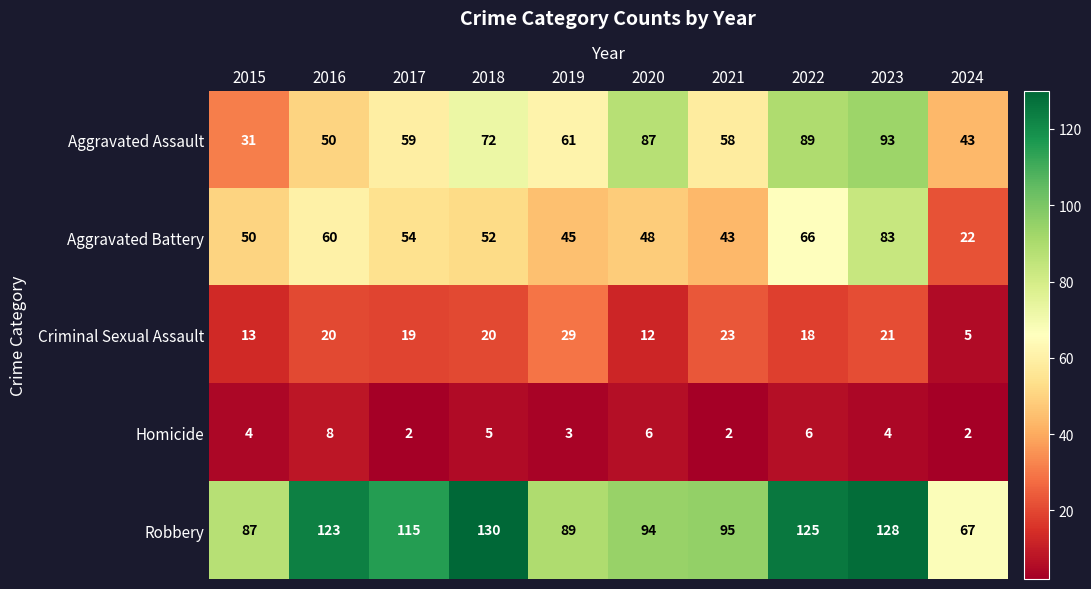

Where does the Robbery series first go above 115?

2016